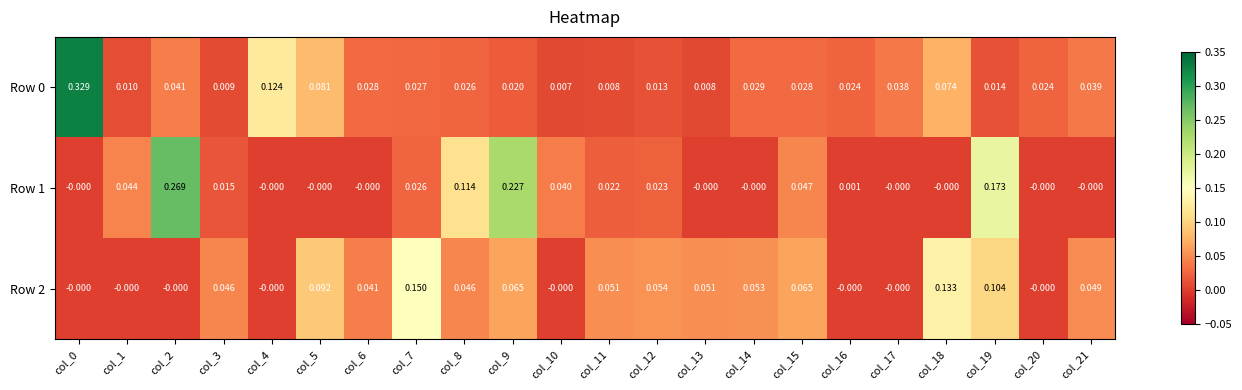

Is the value of Row 0 at col_19 greater than the value of Row 1 at col_5?

Yes